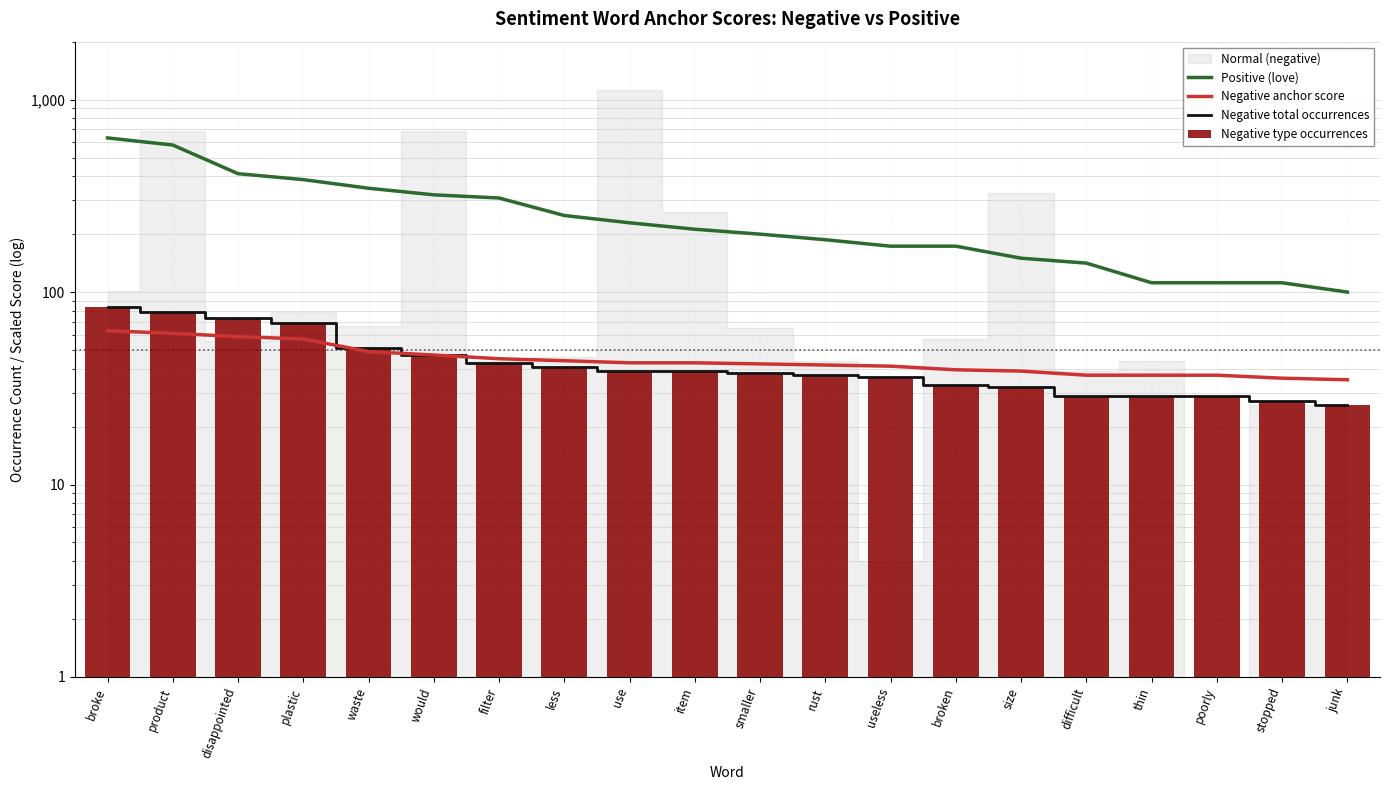

What is the difference between the maximum and minimum values in the Positive (love) series?

532.3